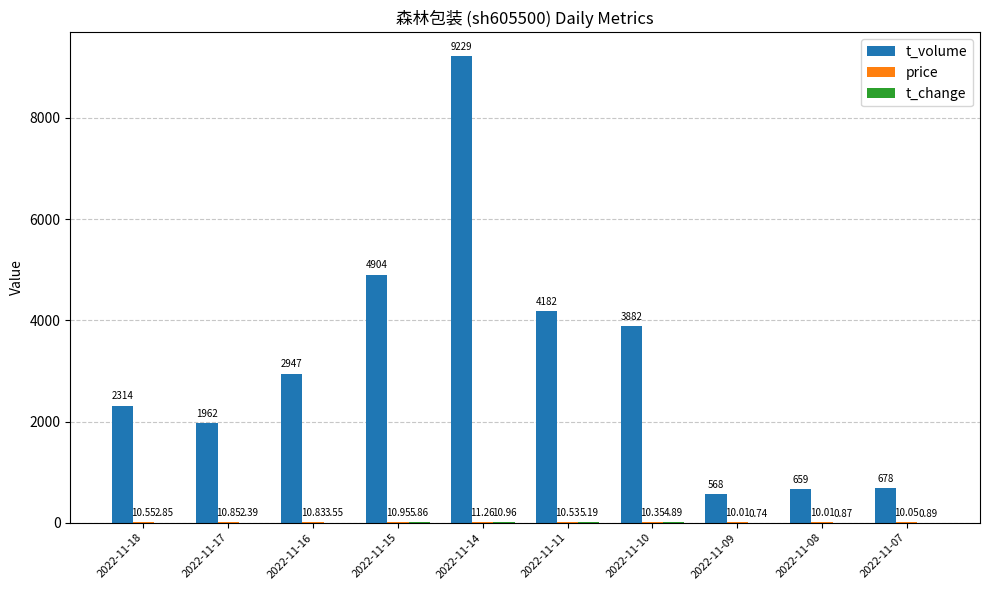

Which series has the largest total across all categories?

t_volume